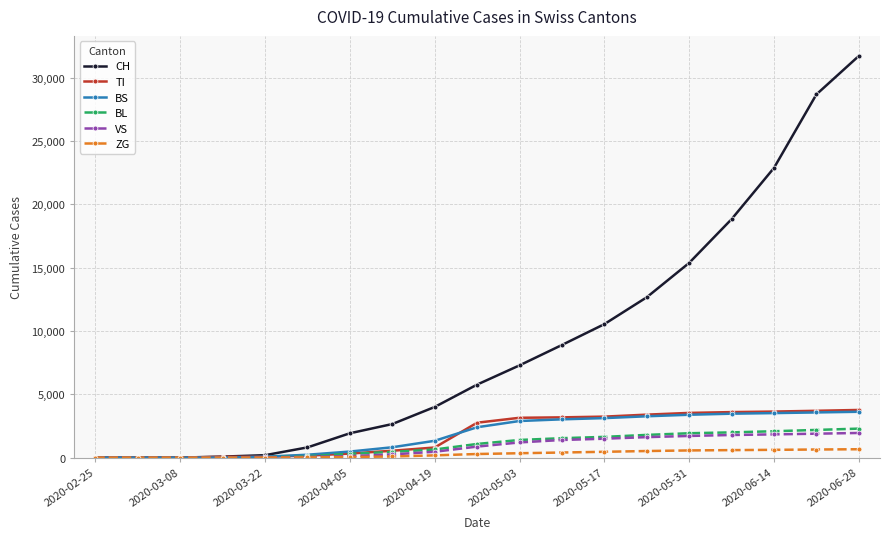

What is the highest value of the VS series?

1946